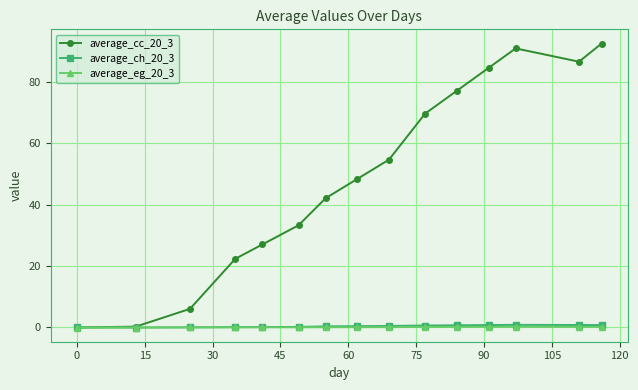

Which series has the largest range (max minus min)?

average_cc_20_3